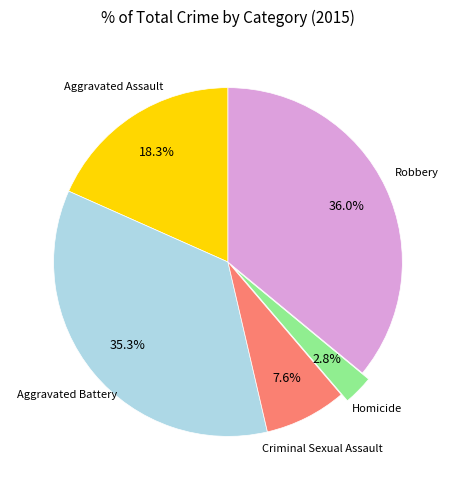

How many slices are in this pie chart?

5